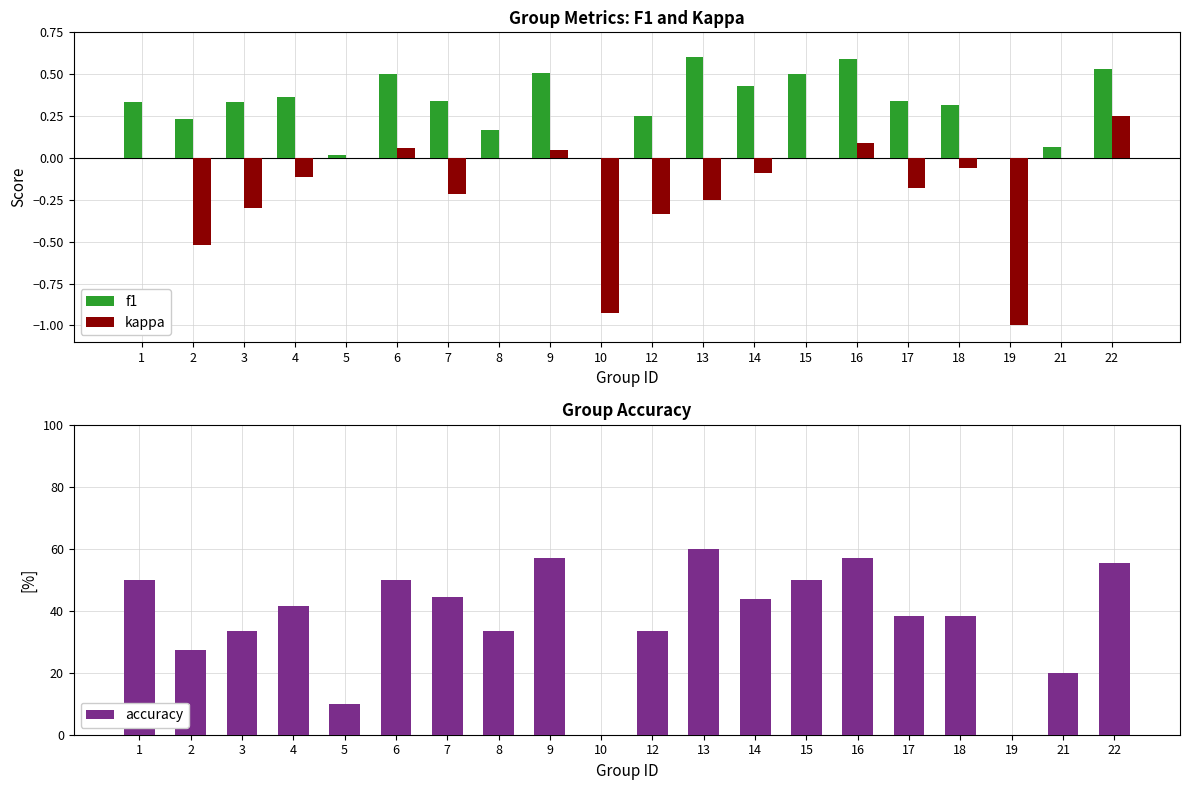

The kappa series shows -0.2 at 13. True or false?

True